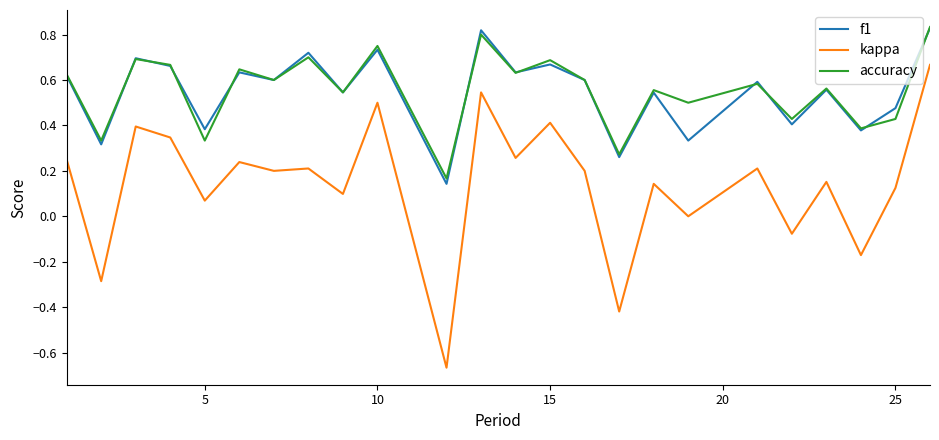

True or false: accuracy and kappa cross at least once.

False